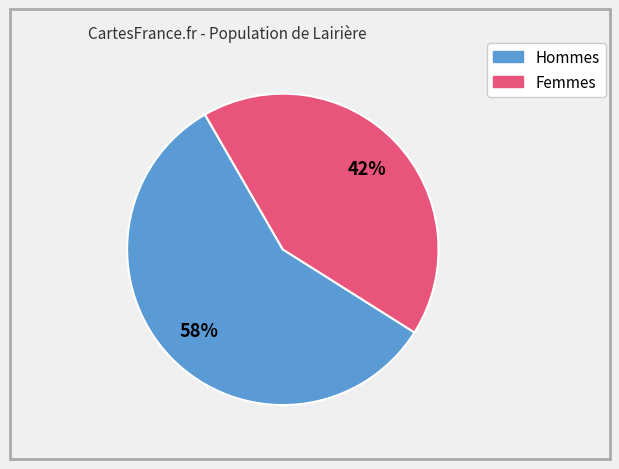

To the nearest percent, what is the average slice percentage?

50%